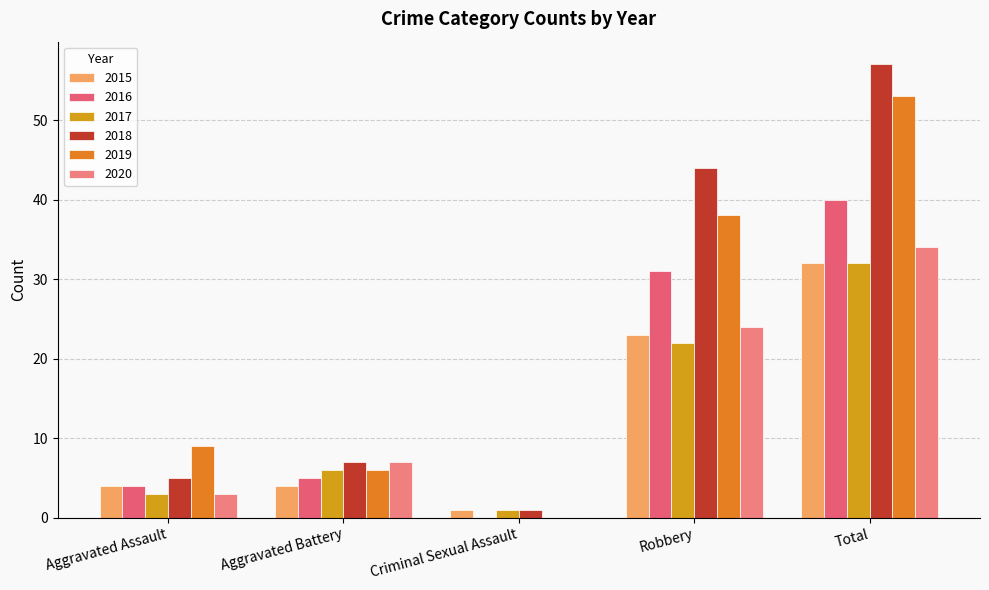

Which series has the largest range (max minus min)?

2018